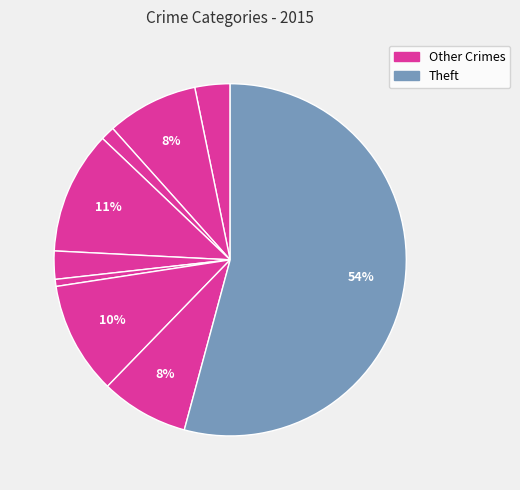

How many slices are in this pie chart?

9